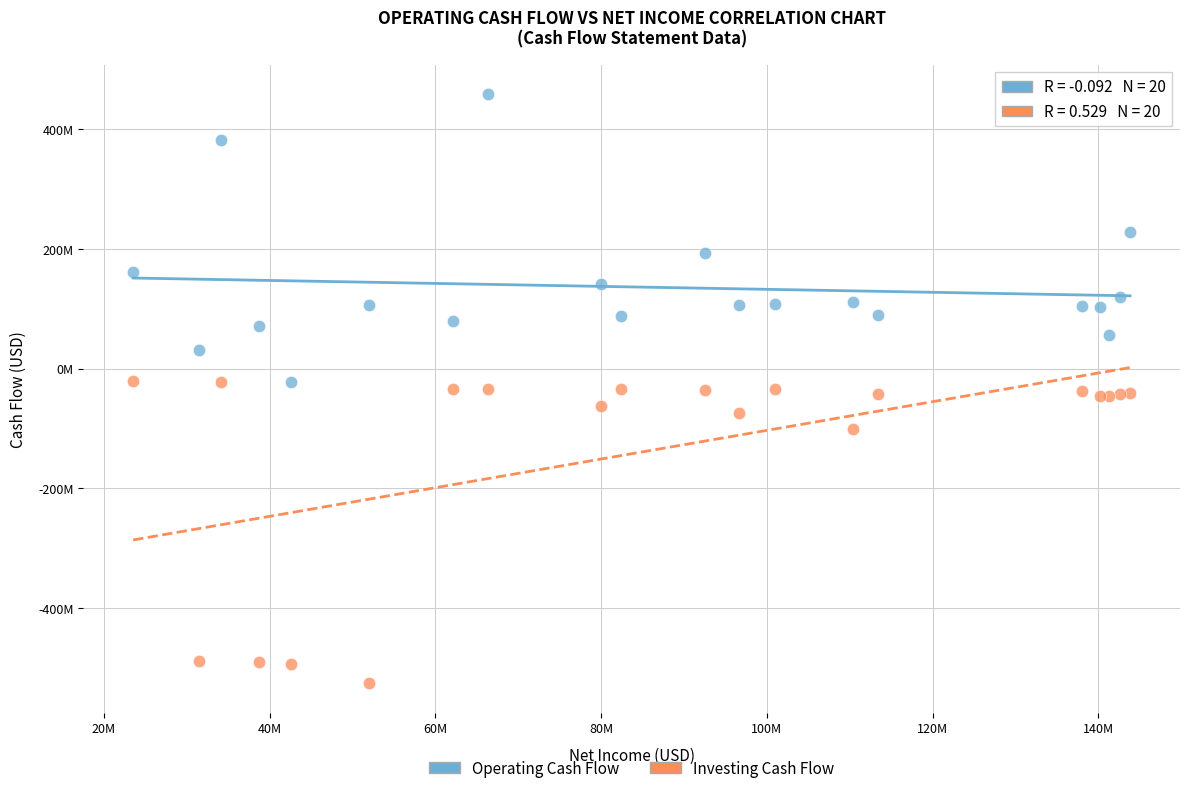

Which series reaches the minimum Y coordinate?

Investing Cash Flow